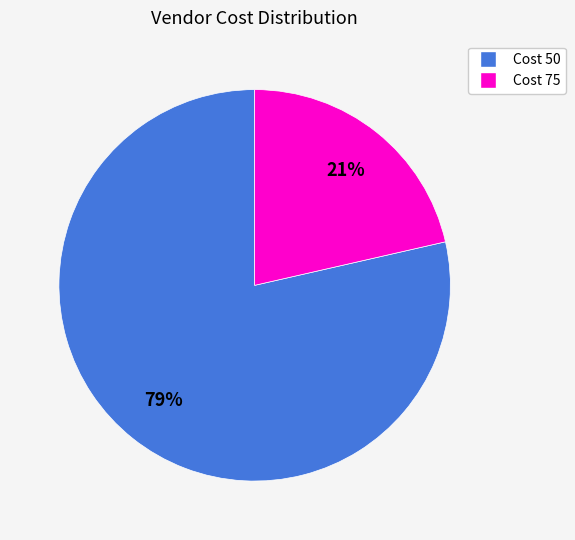

To the nearest percent, what is the average slice percentage?

50%